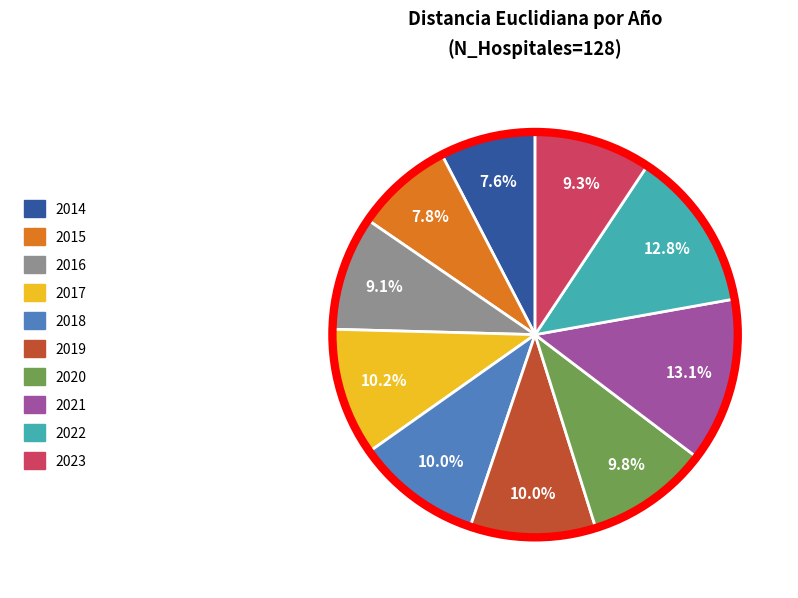

Does 2014 account for over 50% of the chart?

No